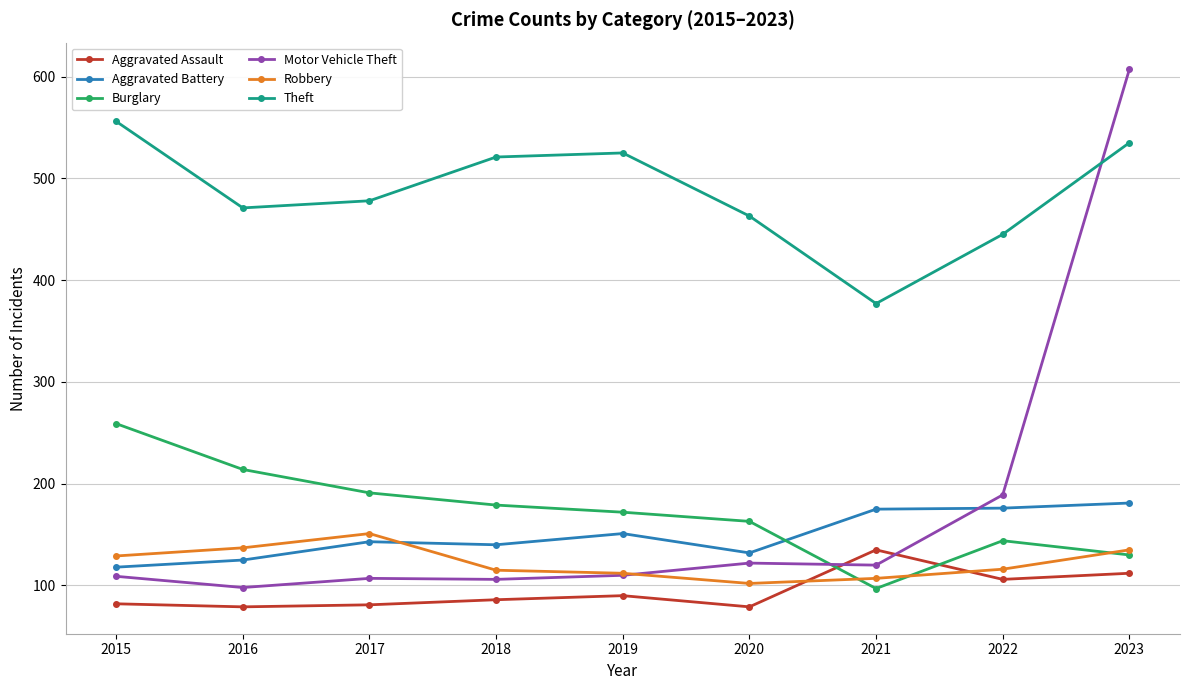

What is the sum of the Aggravated Assault values at 2023 and 2022?

218